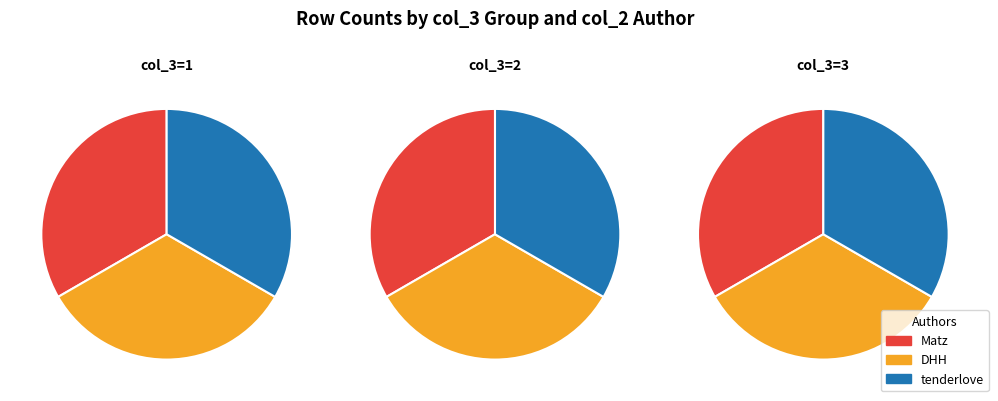

To the nearest percent, what is the average slice percentage?

33%